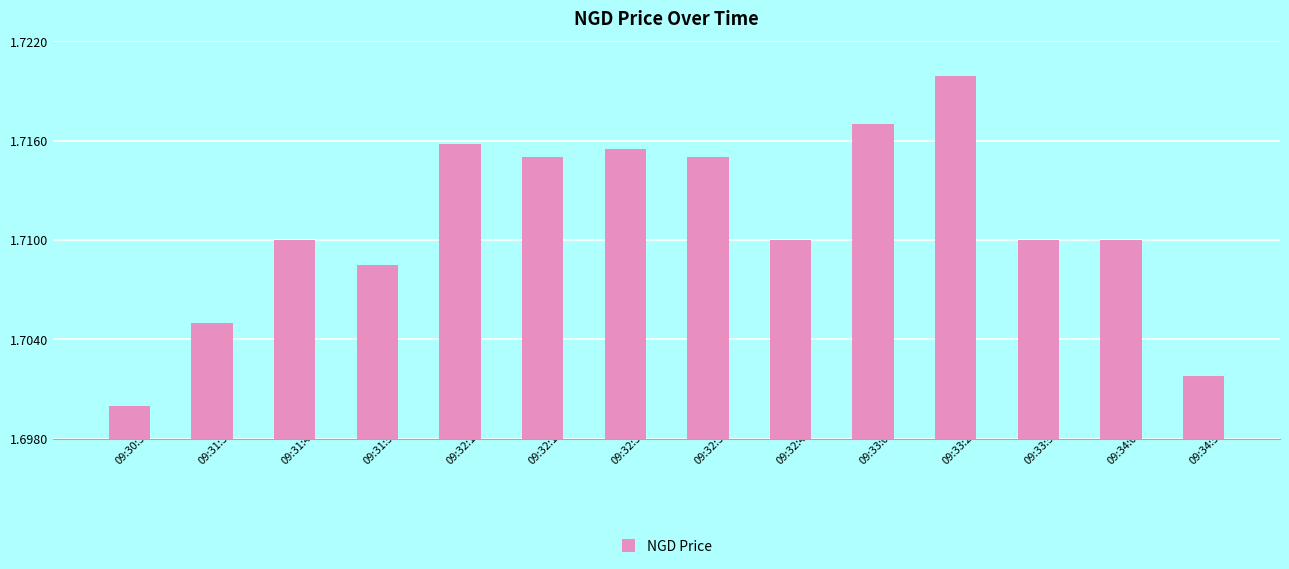

Count the values in the range 1 to 2.

14